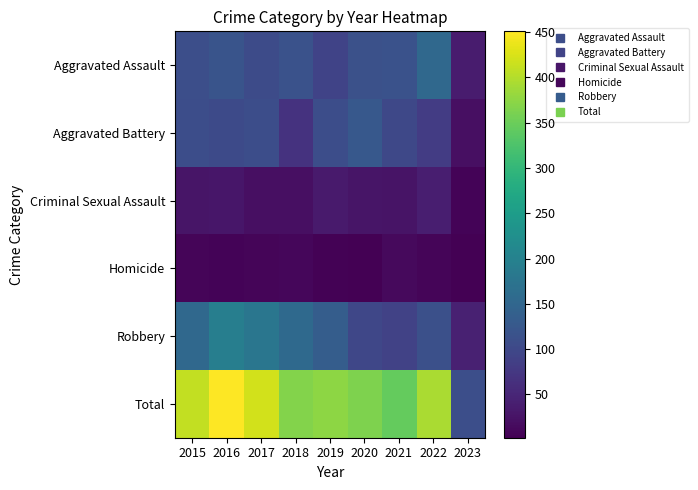

How many categories are shown in the chart?

9